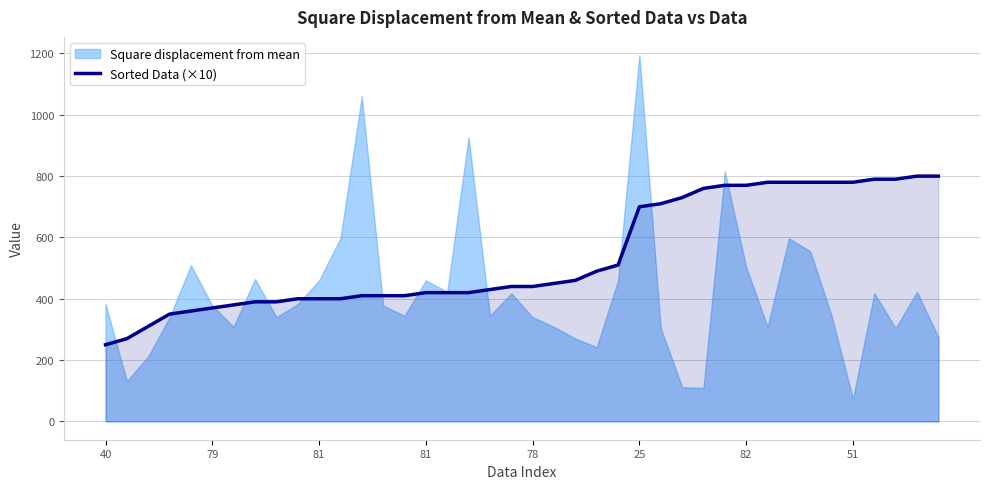

What is the sum of all values?

21500